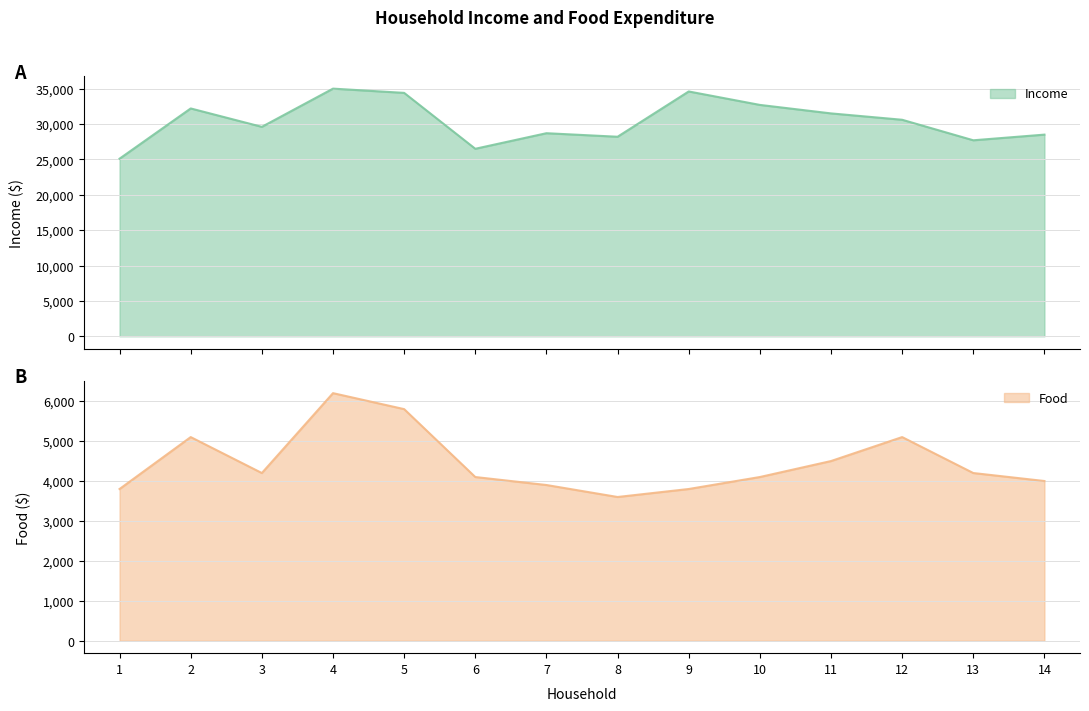

Between 9 and 11, which series saw the biggest shift?

Income